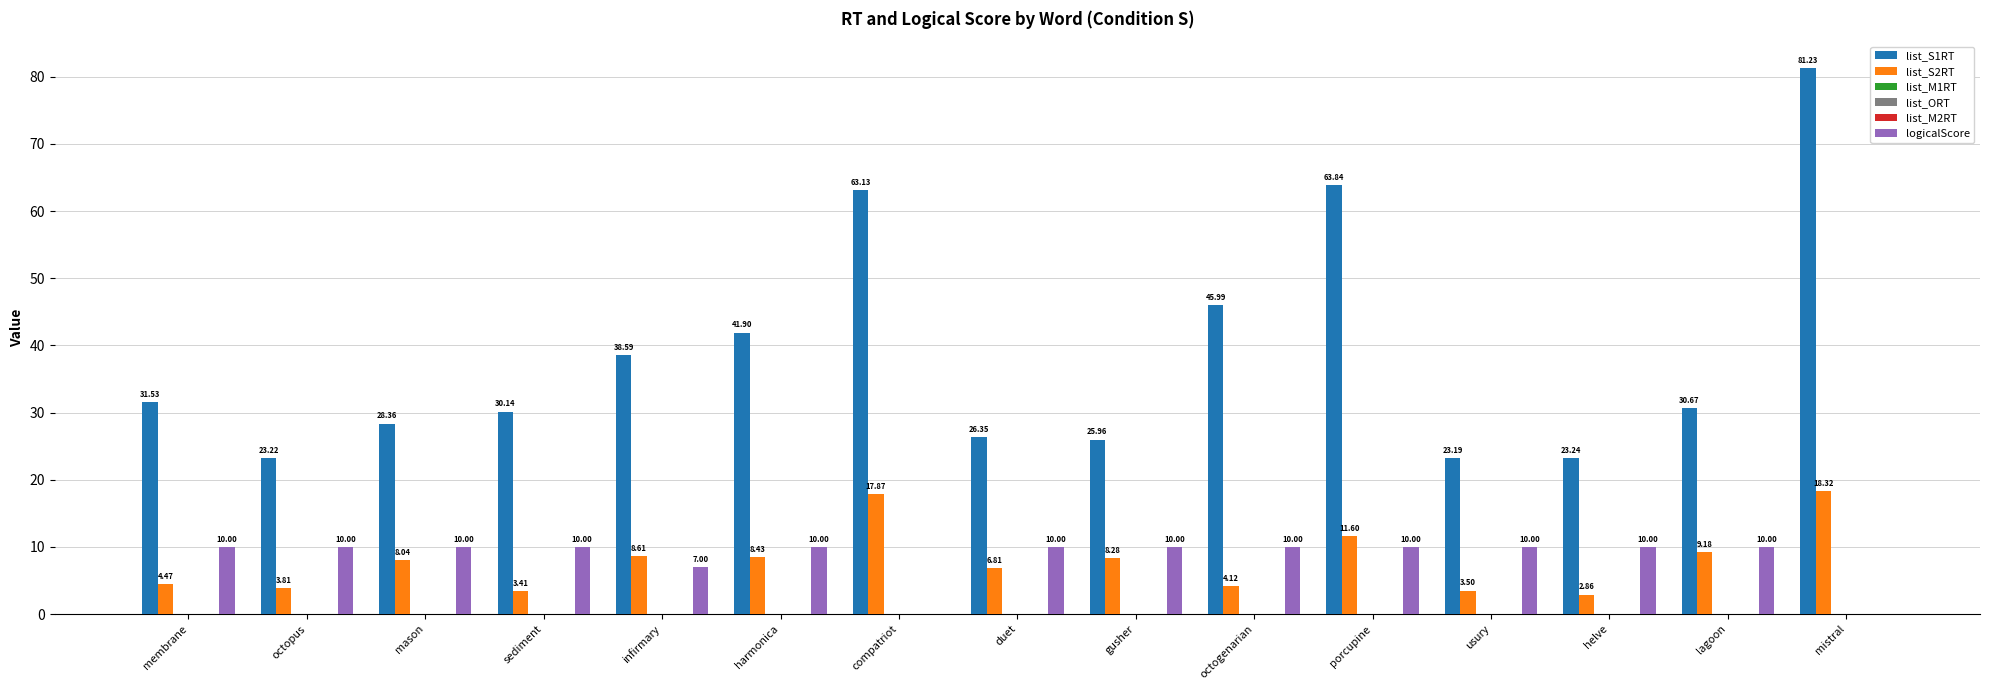

At which category does the chart reach its peak across all series?

mistral